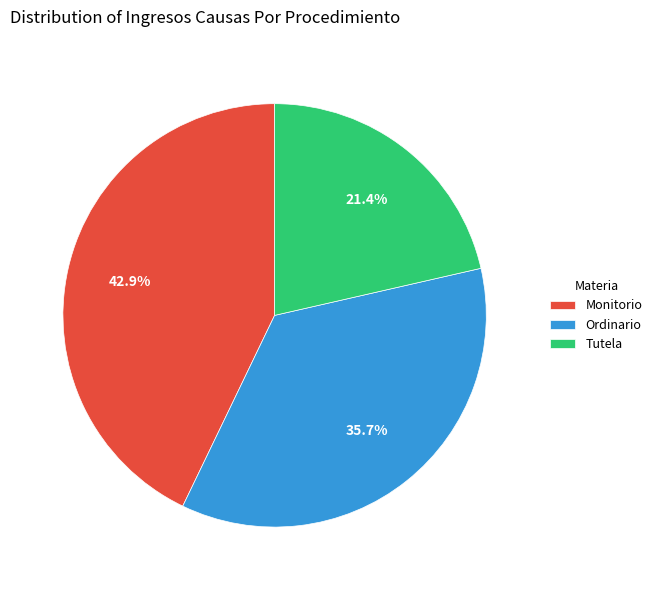

What is the total percentage of Tutela and Monitorio?

64.3%